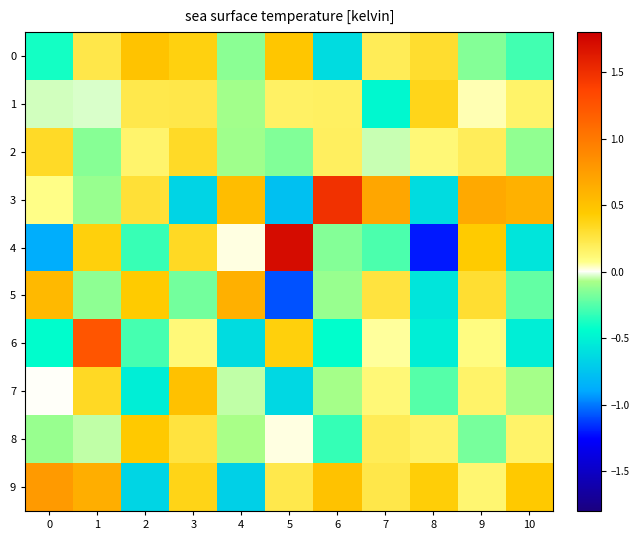

At 1, list the series in order from largest to smallest.

6, 9, 4, 7, 0, 1, 8, 3, 5, 2